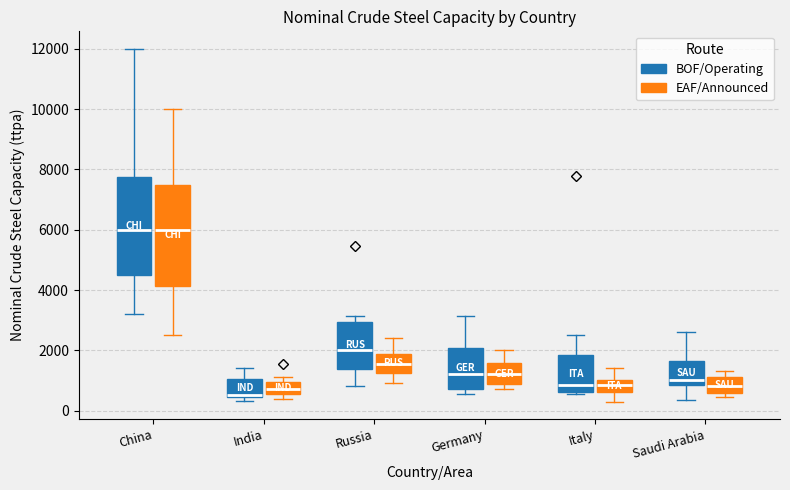

Reading left to right, read every box against the y-axis: the position of its median line, the range the box covers, and the ends of its whiskers. The values are not printed on the chart, so give them approximately, as read against the axis.

China (BOF/Operating): median 6000, box 4600 to 7800, whiskers 3200 to 12000
China (EAF/Announced): median 6000, box 4200 to 7600, whiskers 2600 to 10000
India (BOF/Operating): median 600, box 400 to 1000, whiskers 400 (just below the box's lower edge) to 1400
India (EAF/Announced): median 800, box 600 to 1000, whiskers 400 to 1200
Russia (BOF/Operating): median 2000, box 1400 to 3000, whiskers 800 to 3200
Russia (EAF/Announced): median 1600, box 1200 to 1800, whiskers 1000 to 2400
Germany (BOF/Operating): median 1200, box 800 to 2000, whiskers 600 to 3200
Germany (EAF/Announced): median 1200, box 800 to 1600, whiskers 800 (just below the box's lower edge) to 2000
Italy (BOF/Operating): median 800, box 600 to 1800, whiskers 600 to 2600
Italy (EAF/Announced): median 800, box 600 to 1000, whiskers 400 to 1400
Saudi Arabia (BOF/Operating): median 1000, box 800 to 1600, whiskers 400 to 2600
Saudi Arabia (EAF/Announced): median 800, box 600 to 1200, whiskers 400 to 1400